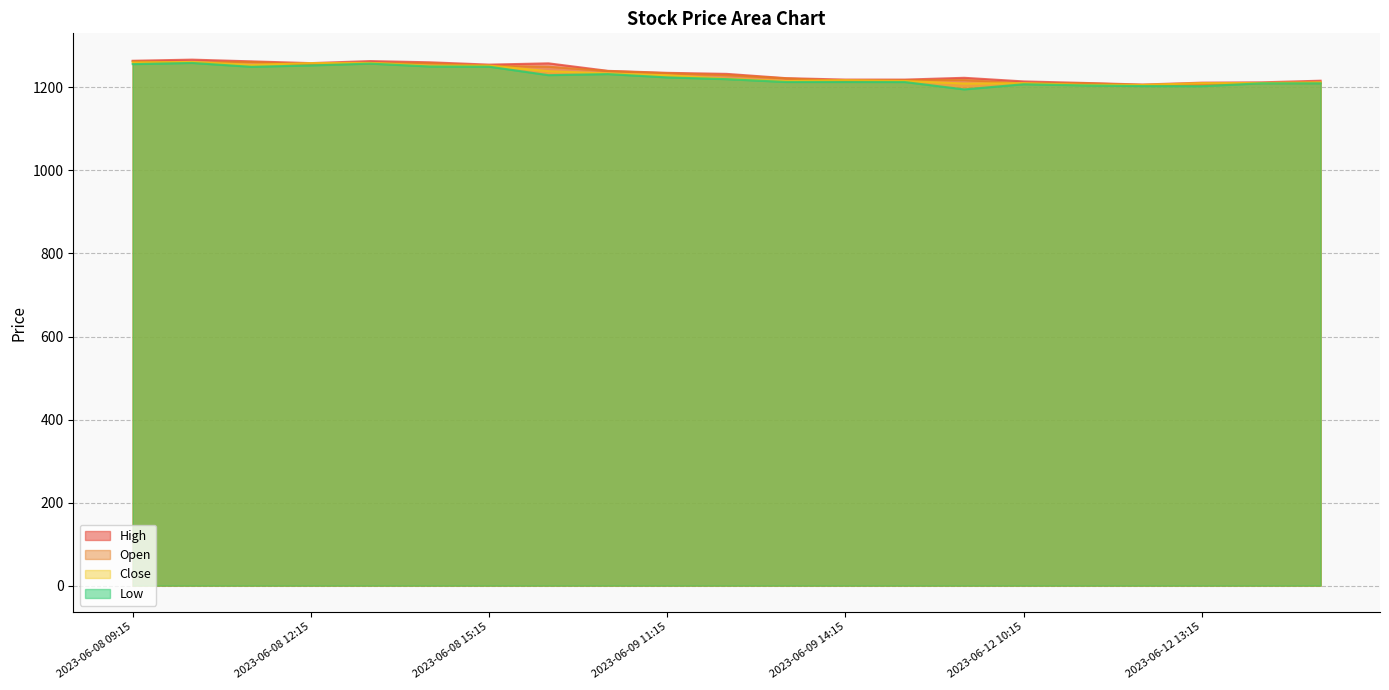

List the labels in order of Close value, largest first.

2023-06-08 10:15, 2023-06-08 09:15, 2023-06-08 13:15, 2023-06-08 12:15, 2023-06-08 11:15, 2023-06-08 15:15, 2023-06-08 14:15, 2023-06-09 09:15, 2023-06-09 10:15, 2023-06-09 11:15, 2023-06-09 12:15, 2023-06-09 14:15, 2023-06-09 15:15, 2023-06-09 13:15, 2023-06-12 15:15, 2023-06-12 14:15, 2023-06-12 13:15, 2023-06-12 10:15, 2023-06-12 09:15, 2023-06-12 11:15, 2023-06-12 12:15